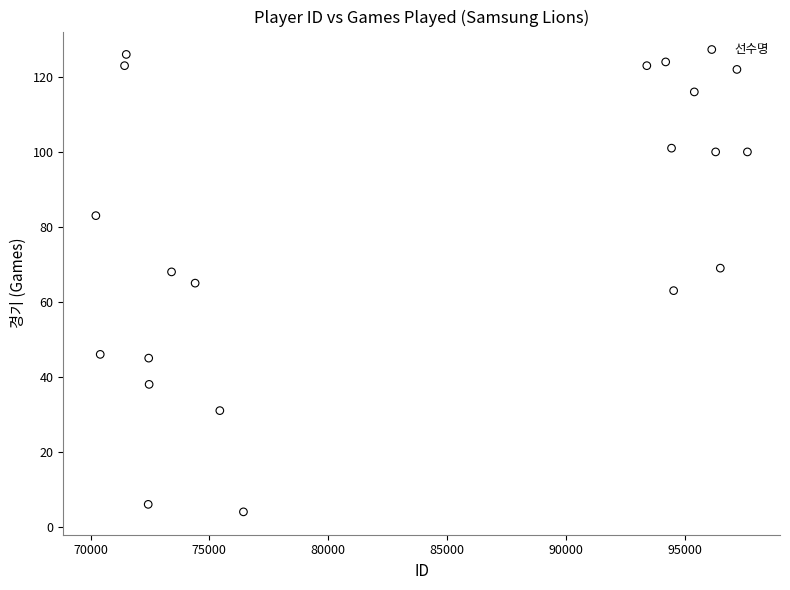

What is the range of Y values (max minus min)?

122